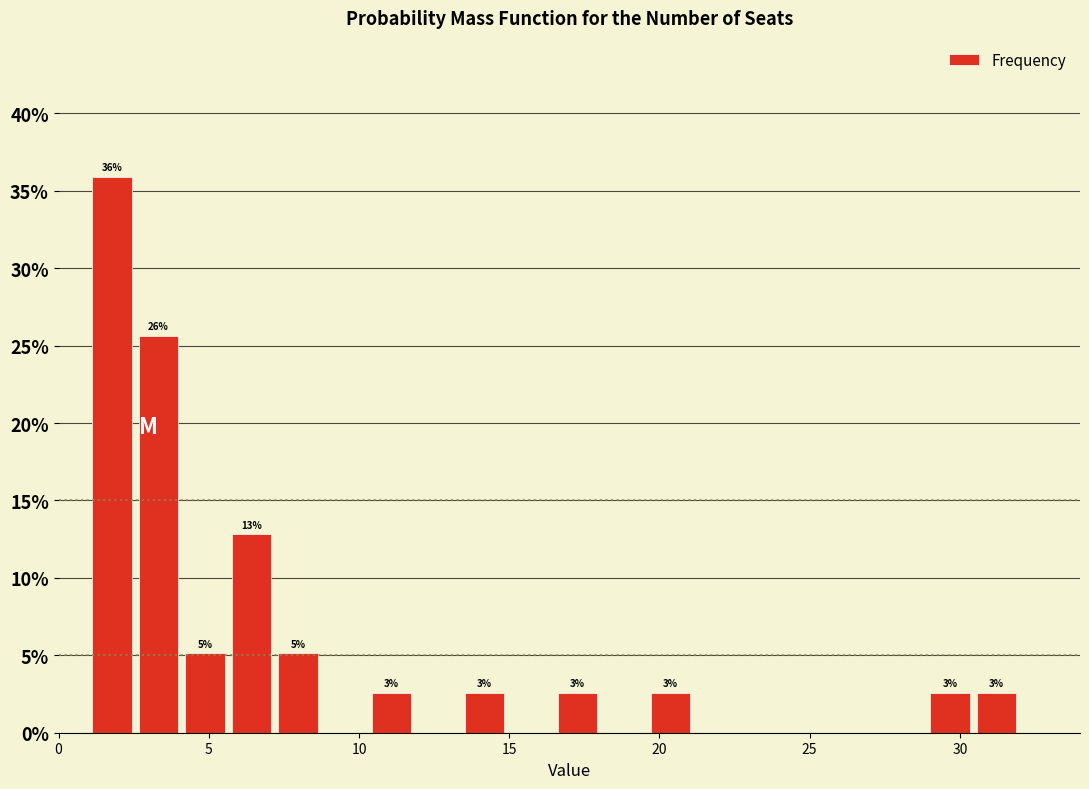

Read against the x-axis, roughly where is the centre of the tallest bar?

2.0